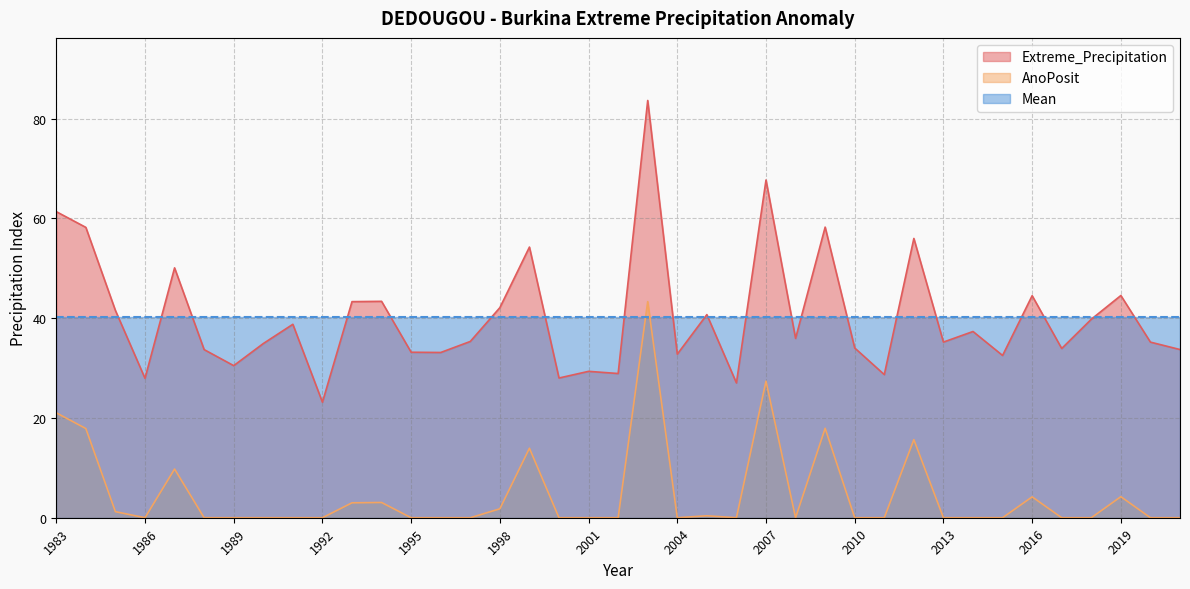

Which series changed the most between 2015 and 2021?

Extreme_Precipitation